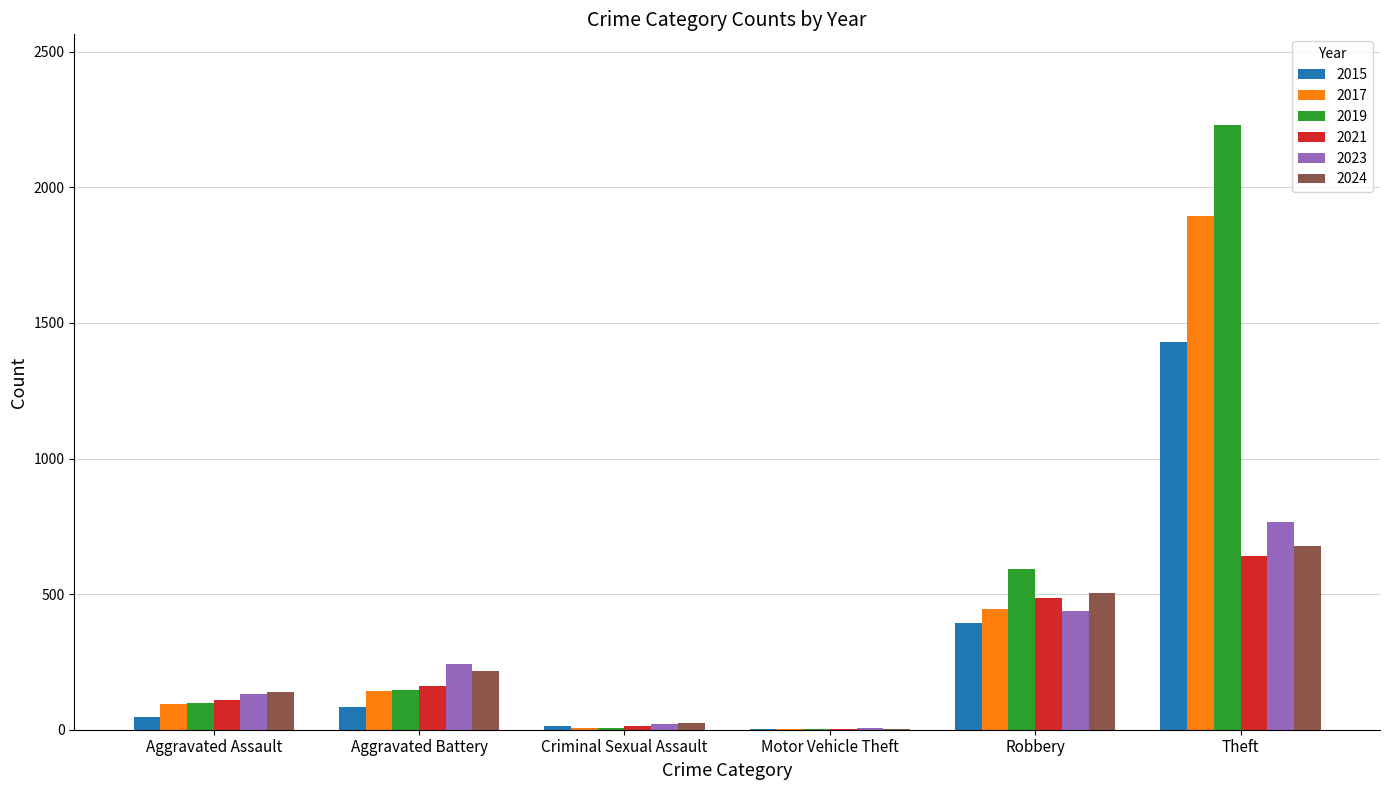

The 2023 series shows 445 at Theft. True or false?

False